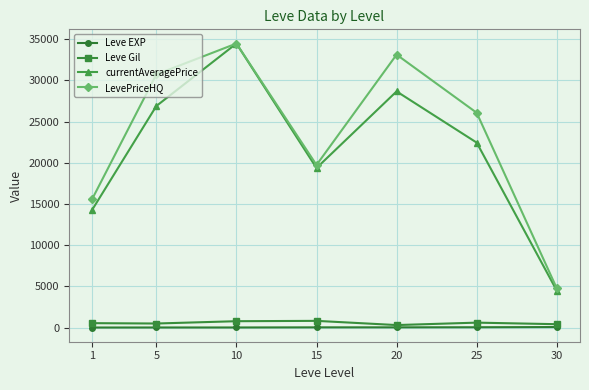

At which category does LevePriceHQ reach its first local peak?

10